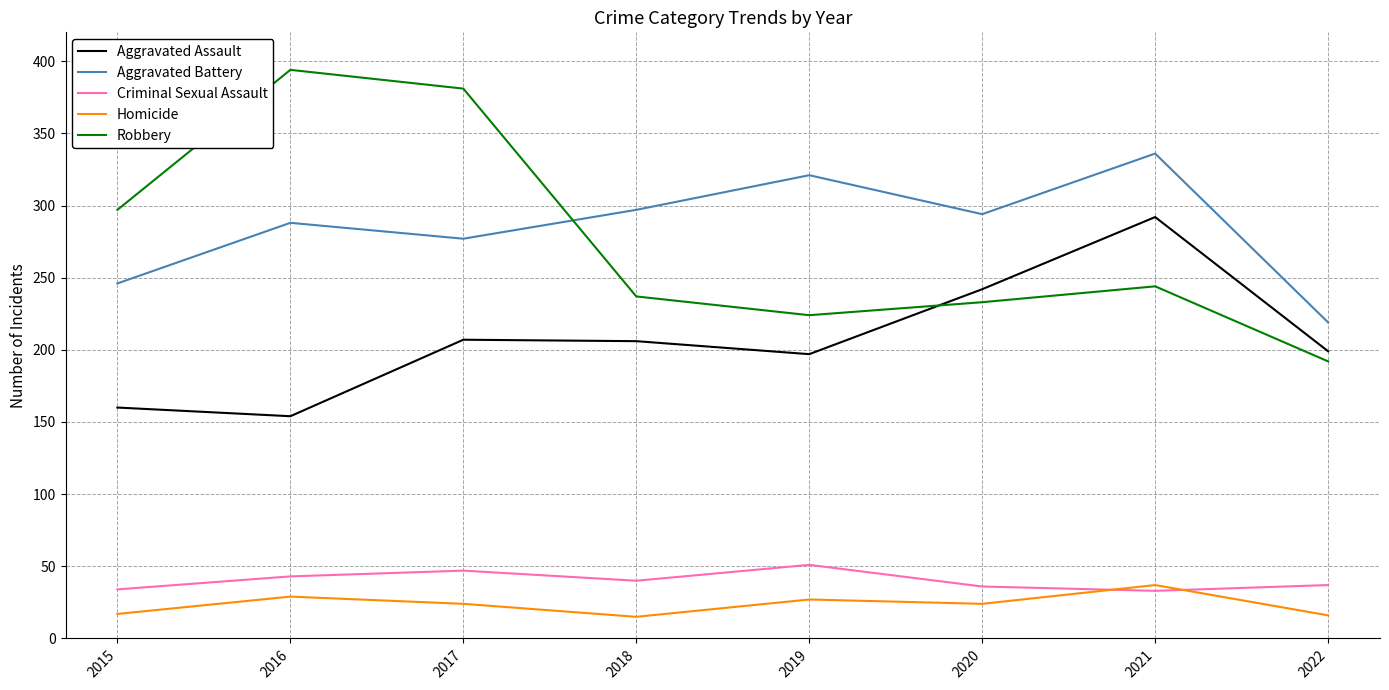

Which series has the largest total across all categories?

Aggravated Battery